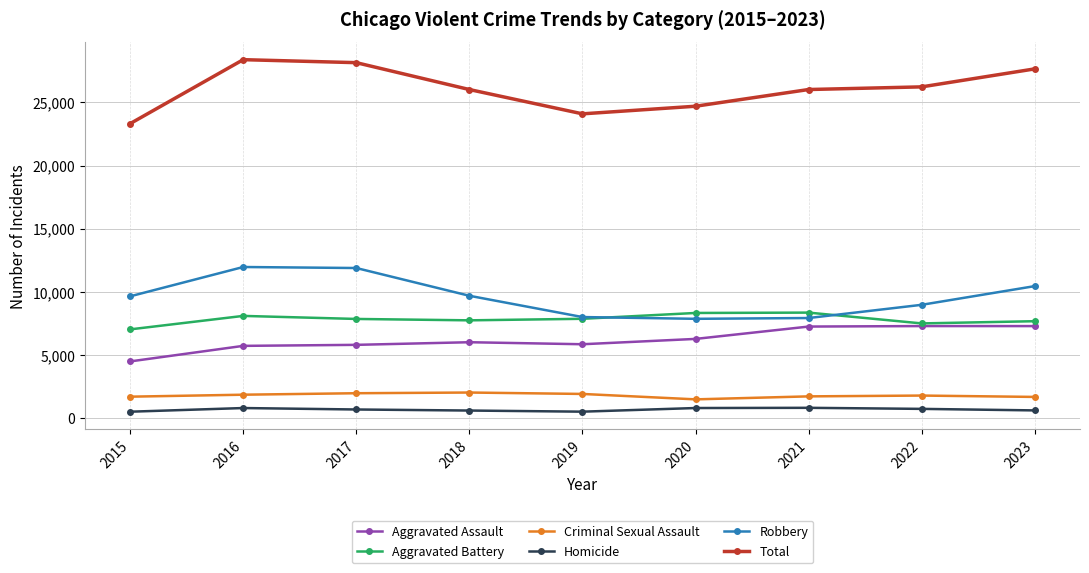

What is the average value of the Aggravated Battery series?

7818